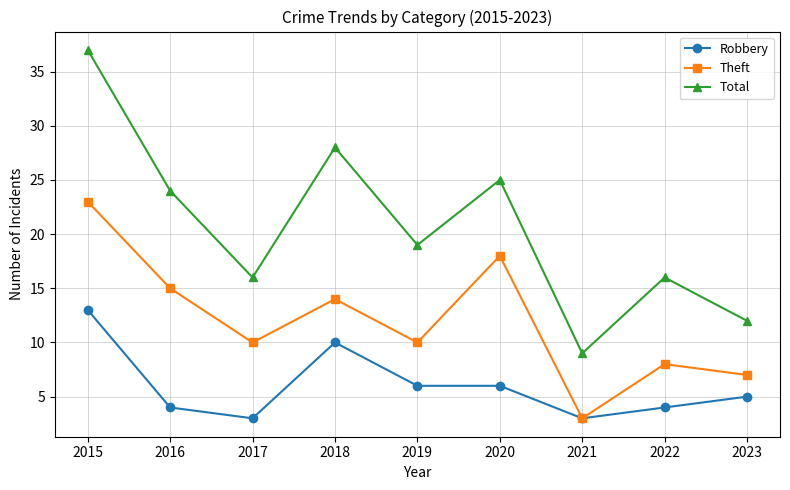

What is the total value across all series at 2018?

52